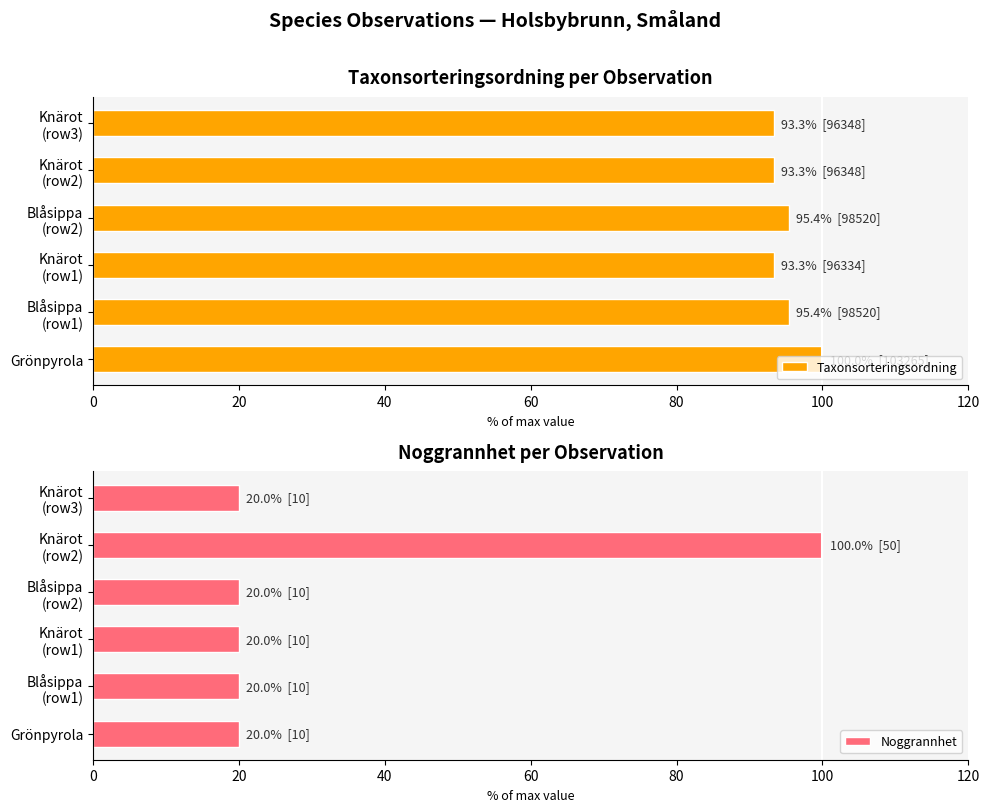

What is the difference between the maximum and second lowest values in the Taxonsorteringsordning series?

6.7